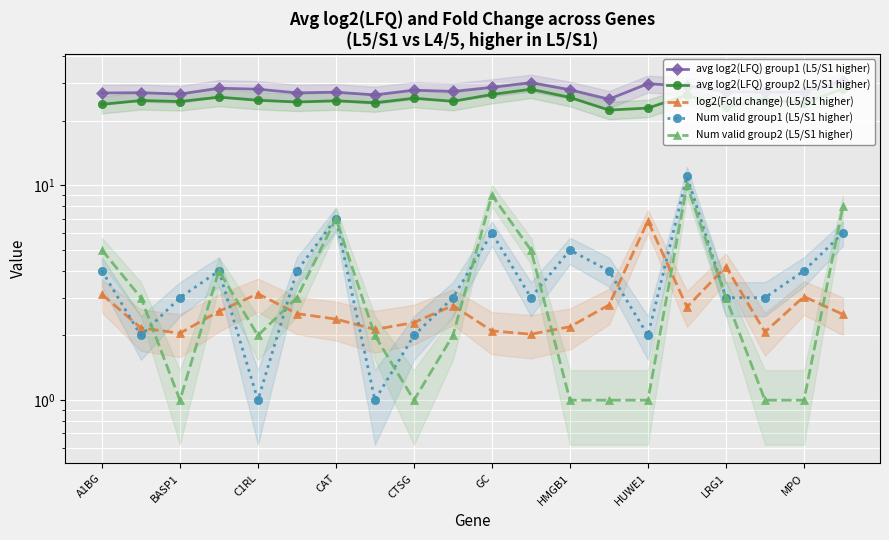

Which series ends up on top after the final intersection of log2(Fold change) (L5/S1 higher) and Num valid group1 (L5/S1 higher)?

Num valid group1 (L5/S1 higher)